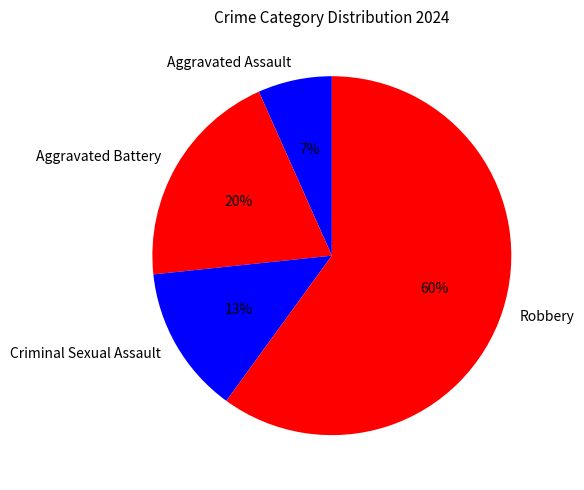

Does Robbery account for over 50% of the chart?

Yes